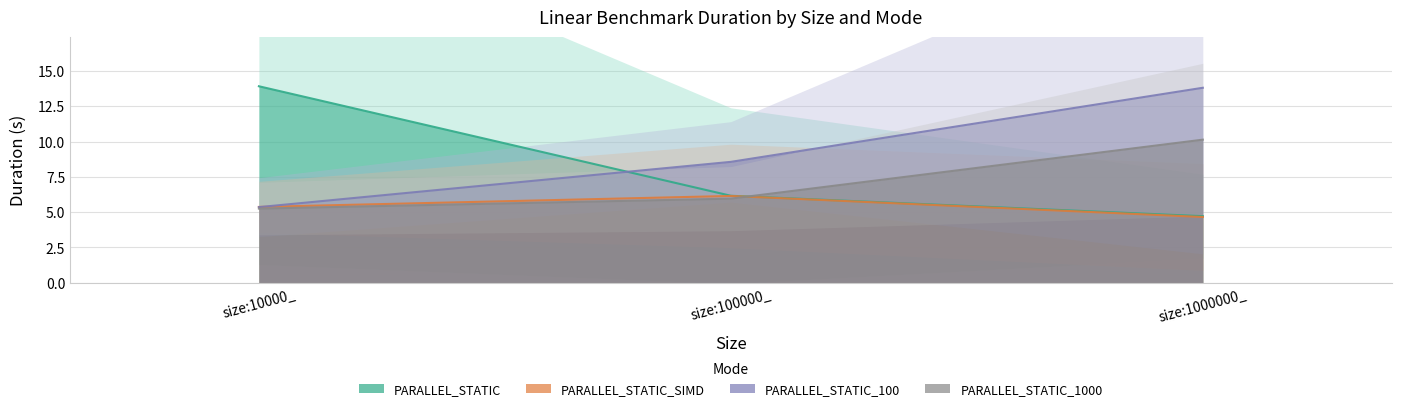

Reading left to right, list all the values displayed in this chart.

PARALLEL_STATIC: size:10000_=13.9	size:100000_=6.2	size:1000000_=4.7
PARALLEL_STATIC_SIMD: size:10000_=5.4	size:100000_=6.1	size:1000000_=4.7
PARALLEL_STATIC_100: size:10000_=5.4	size:100000_=8.6	size:1000000_=13.8
PARALLEL_STATIC_1000: size:10000_=5.2	size:100000_=6.0	size:1000000_=10.1